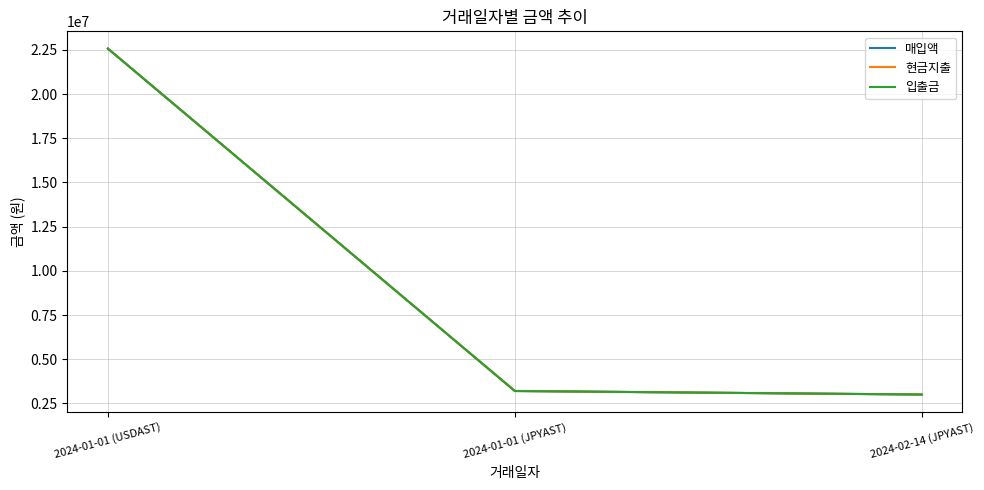

Between 2024-01-01 (JPYAST) and 2024-02-14 (JPYAST), which series saw the biggest shift?

매입액